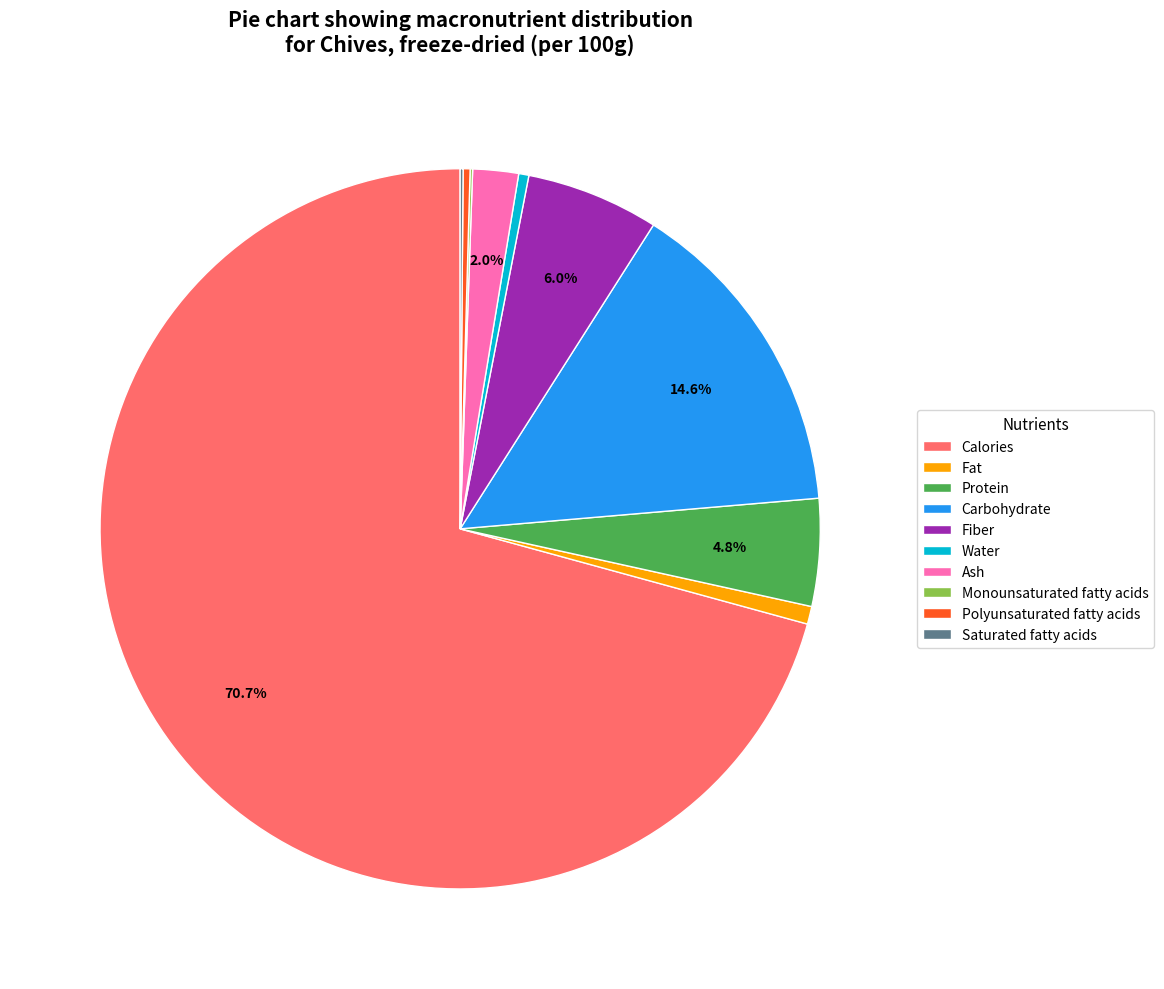

What is the ratio of the value at Fiber to the value at Polyunsaturated fatty acids?

19.1